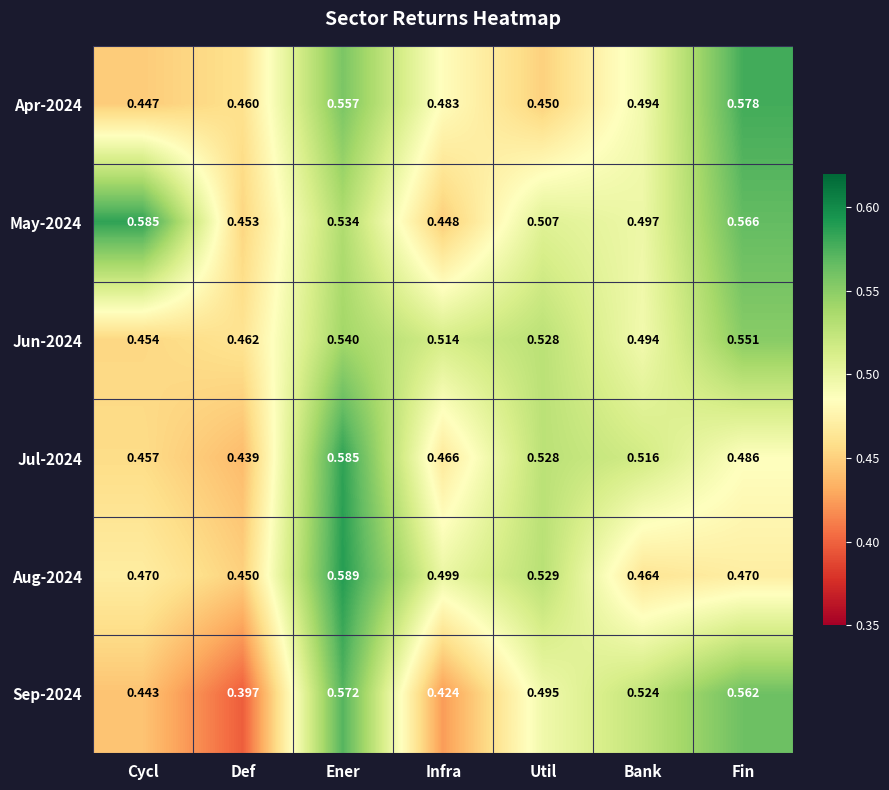

At which label does Sep-2024 reach its minimum?

Def